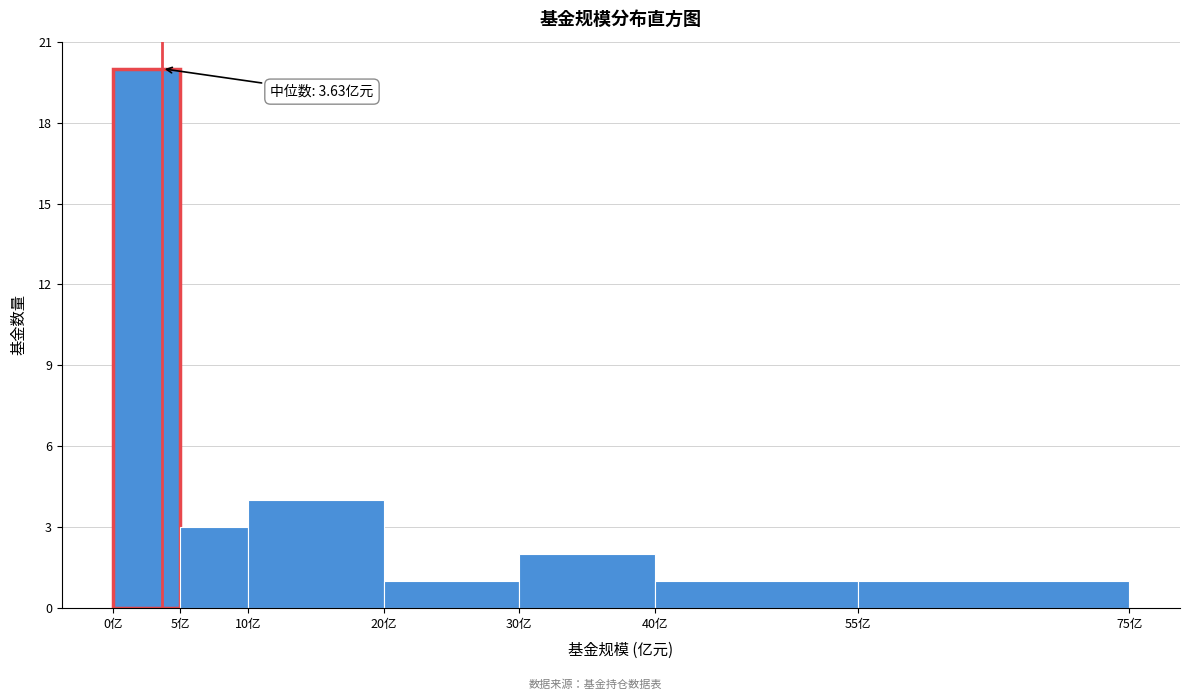

Over which range of the x-axis is the bar tallest?

0 to 5